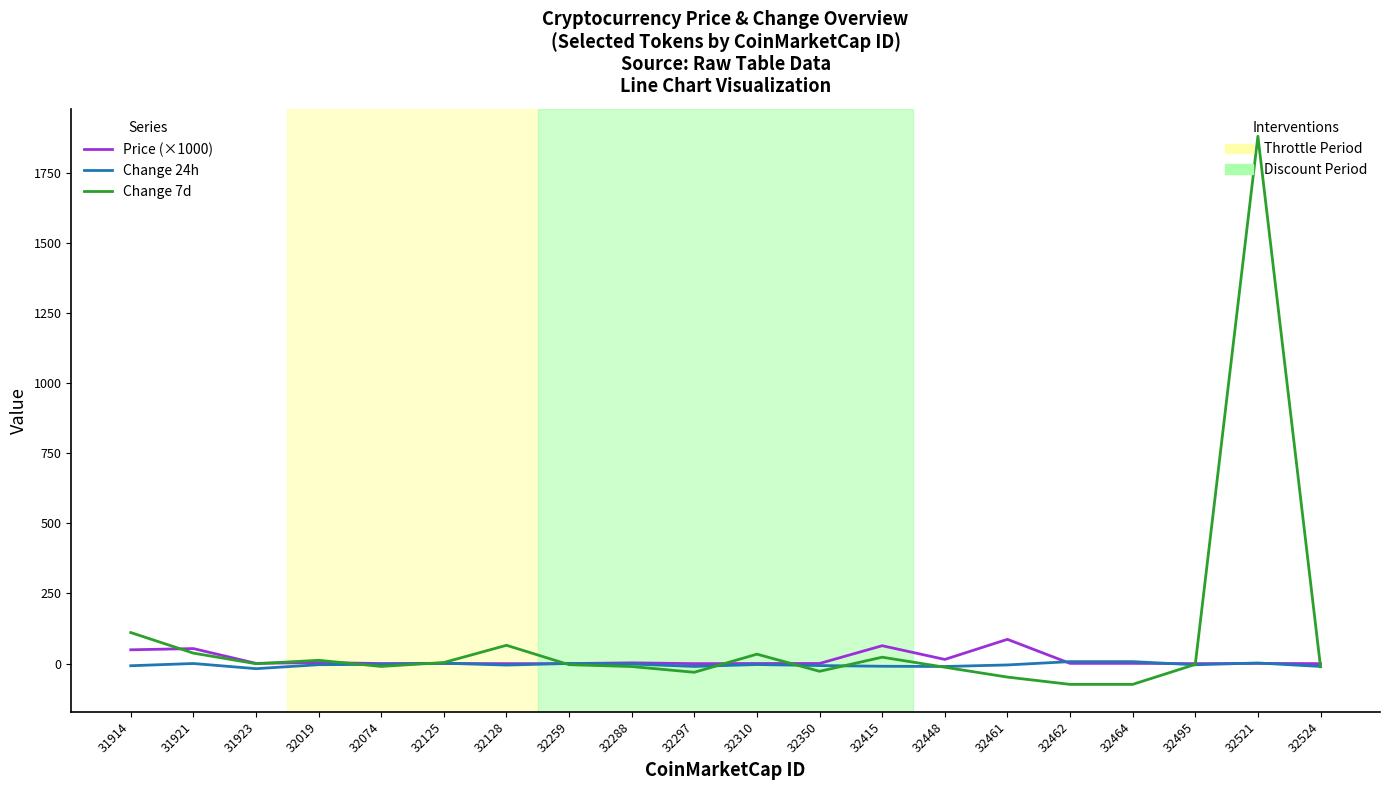

At which category is the sum across all series the highest?

32521